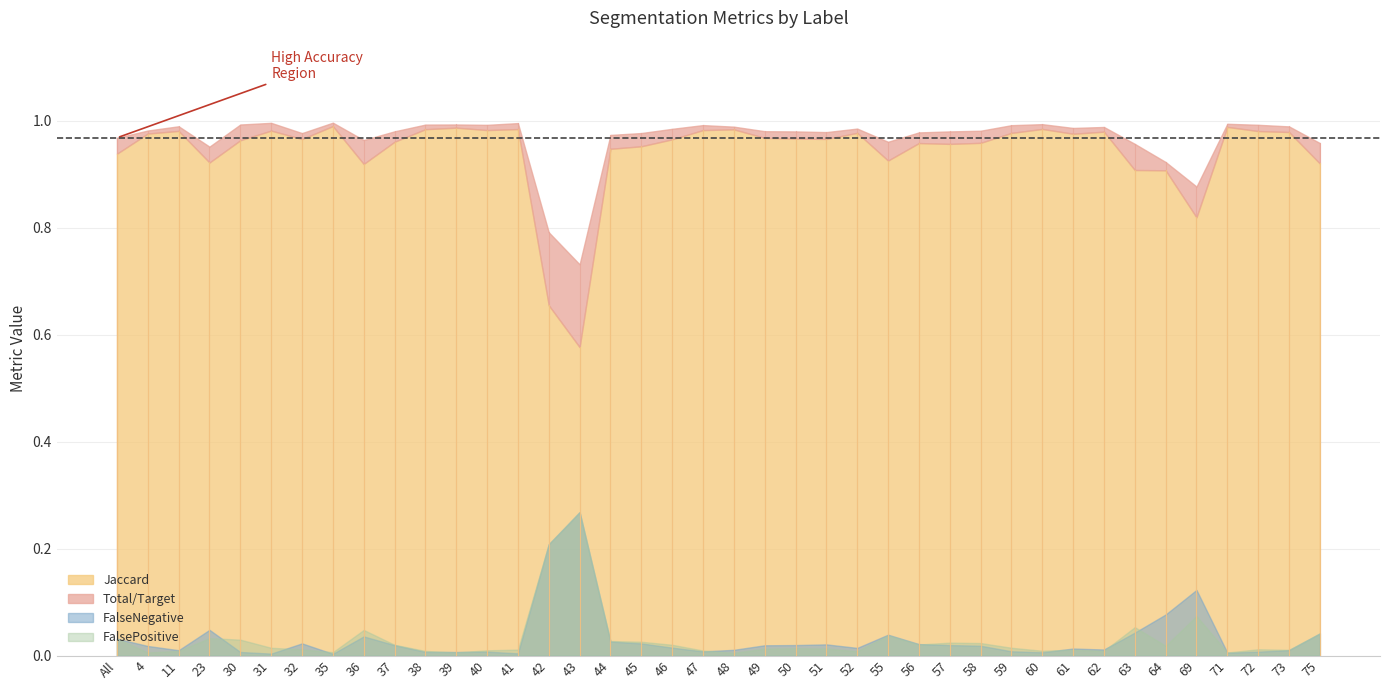

Does the chart have visible grid lines?

Yes